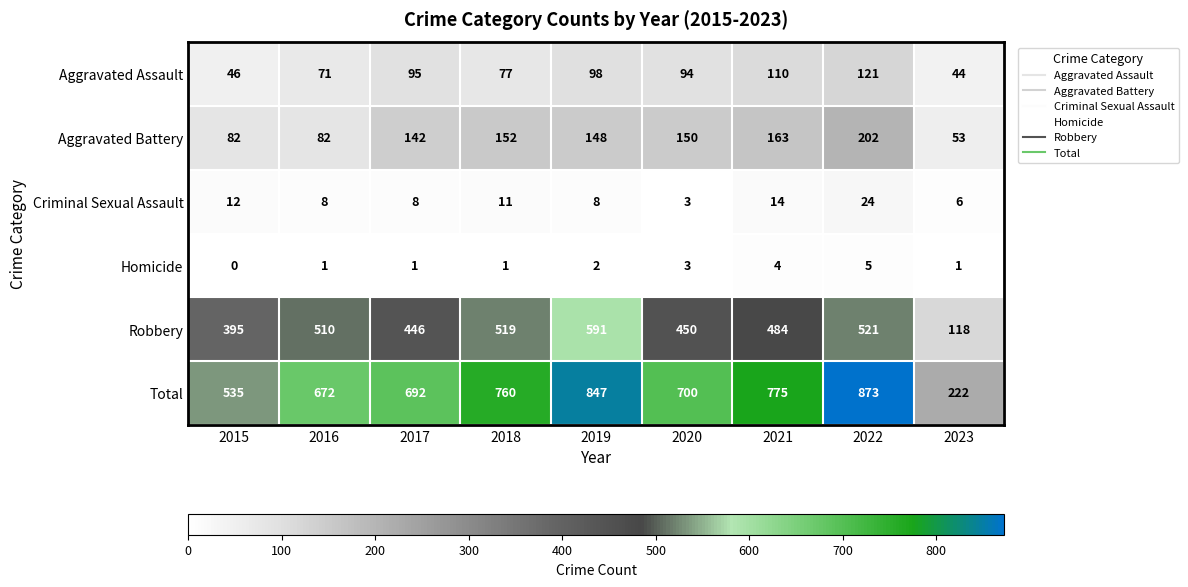

What is the total value across all series at 2019?

1694